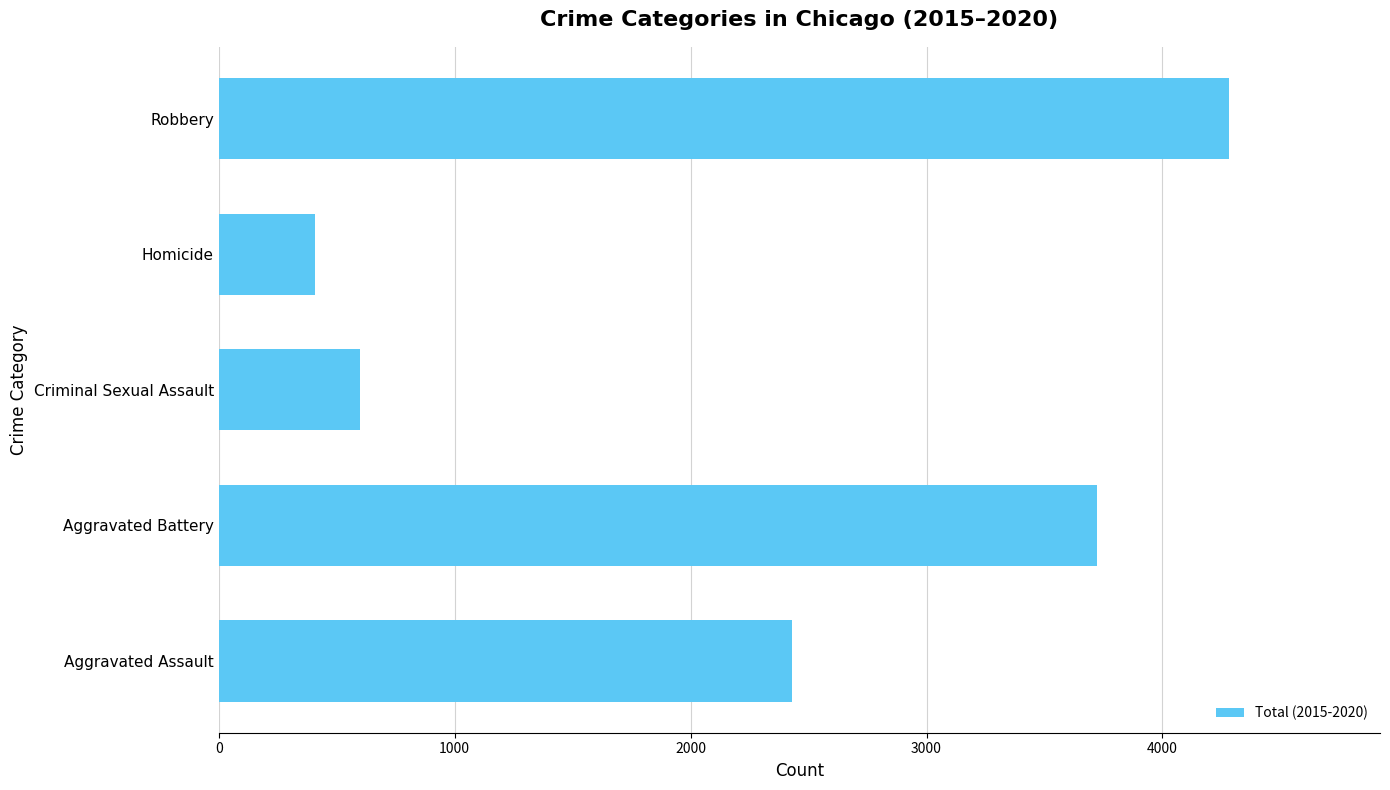

True or false: the data shows 2431 at Aggravated Assault.

True